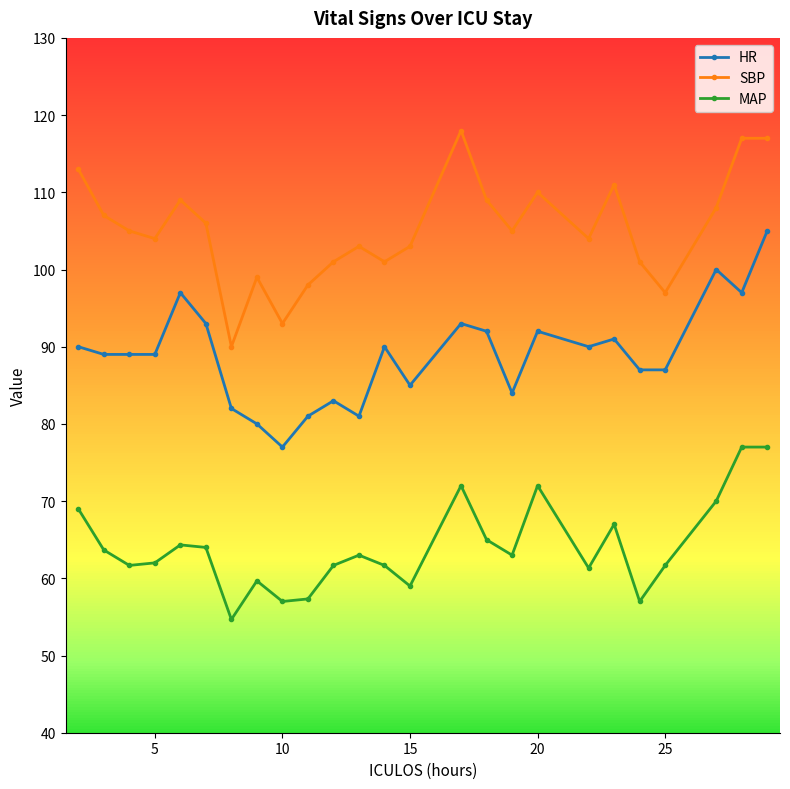

In HR, how many points are higher than both neighbors (excluding endpoints)?

7